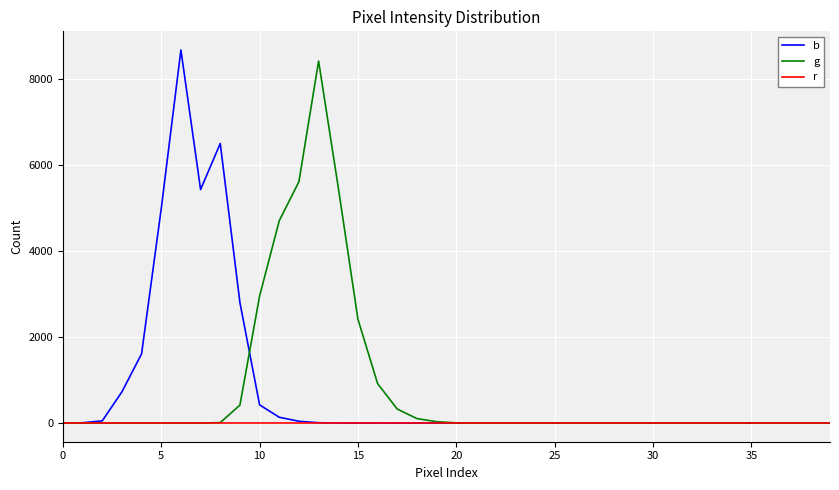

Rank the series by their maximum value, from lowest to highest.

r, g, b